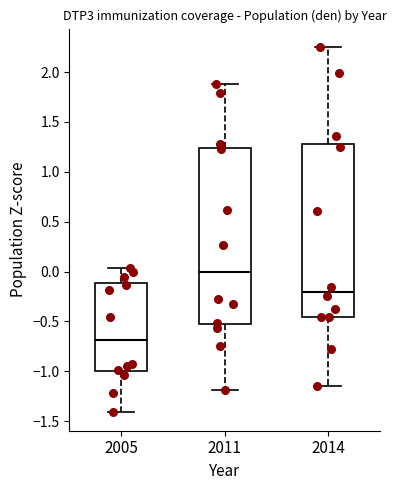

Where is the lower edge of the box at x = 2014 on the y-axis? The values are not printed on the chart, so give them approximately, as read against the axis.

-0.45